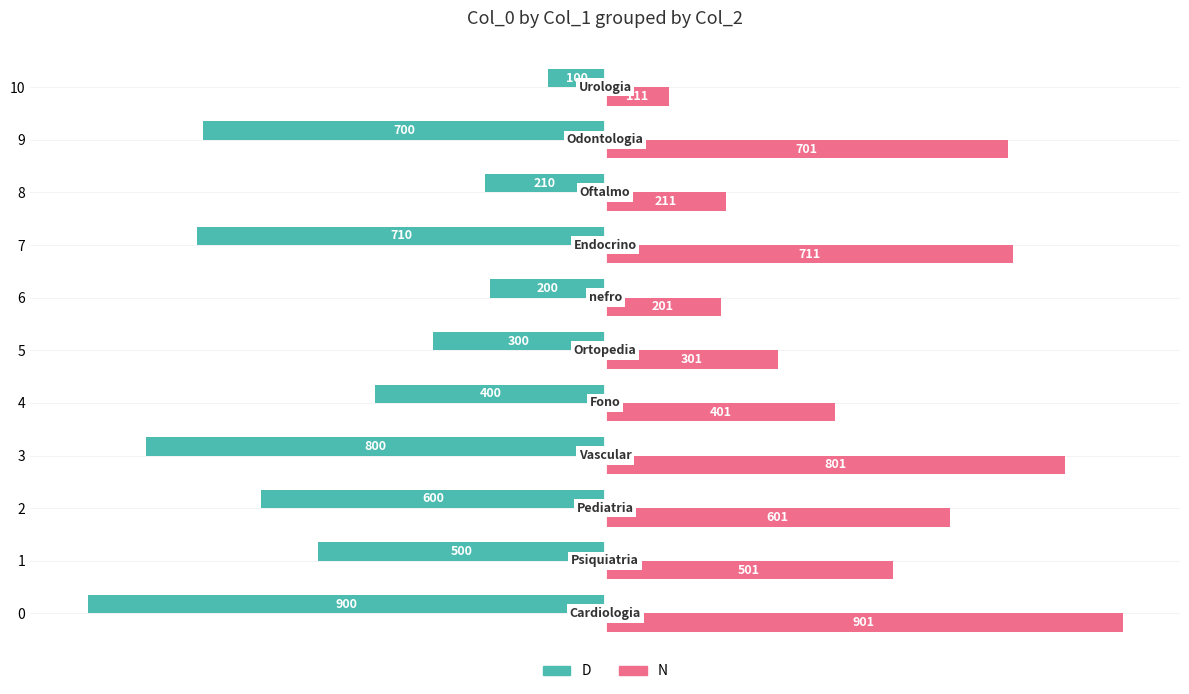

What is the difference between the D values at 6 and 5?

100